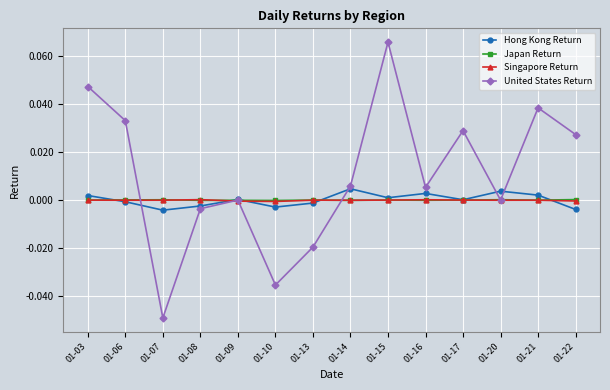

Which series ends up on top after the final intersection of Japan Return and Singapore Return?

Japan Return